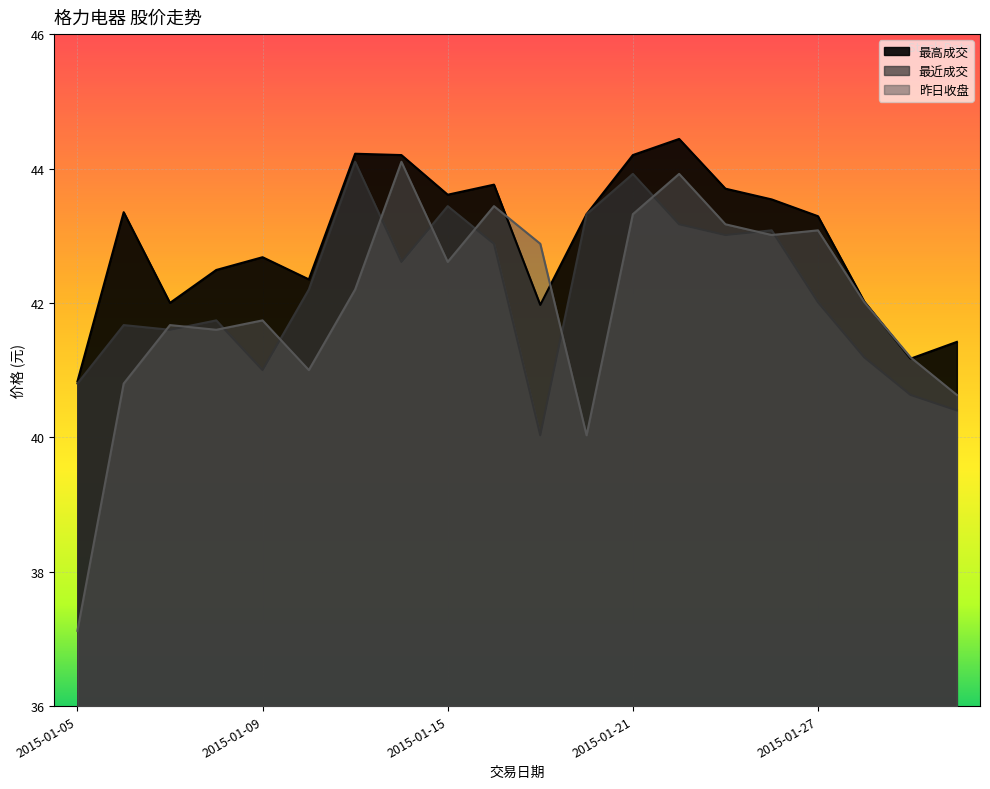

At which label is 最高成交 closest to 42?

2015-01-07